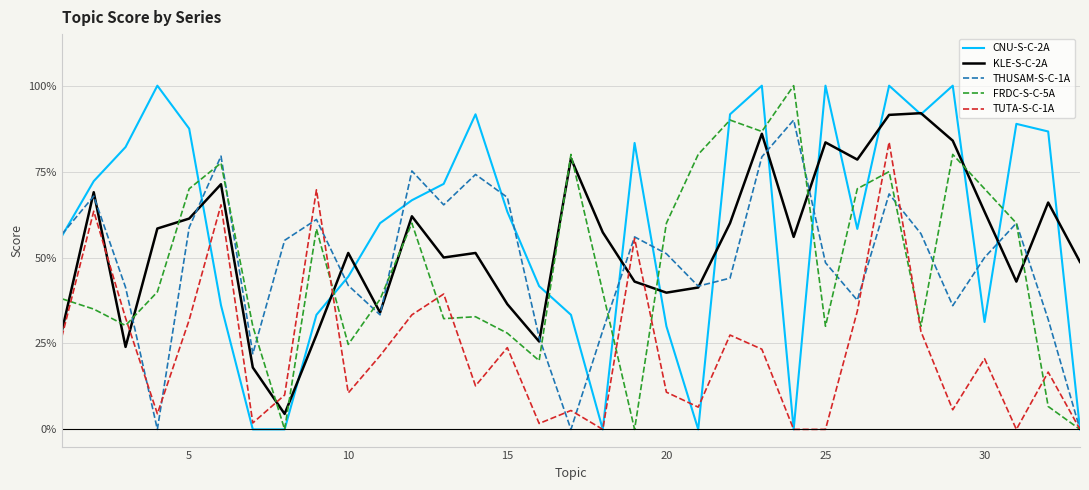

Is this an area chart (filled region under the line)?

No